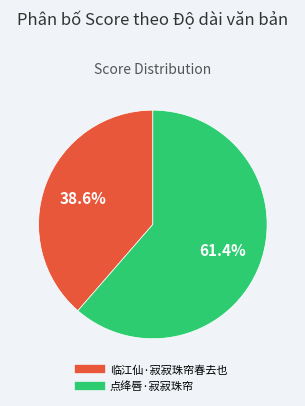

To the nearest percent, what is the average slice percentage?

50%